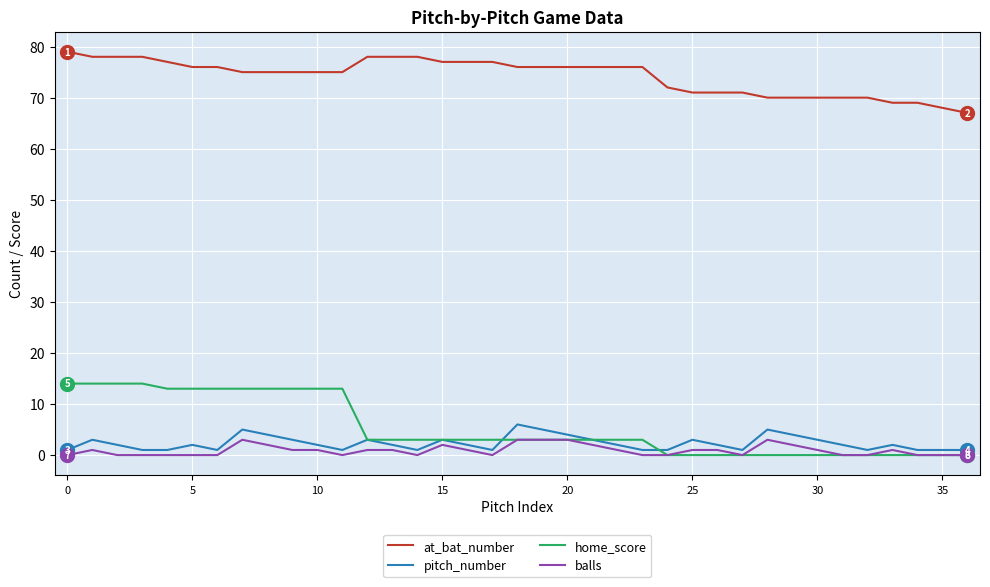

Which series has the largest total across all categories?

at_bat_number